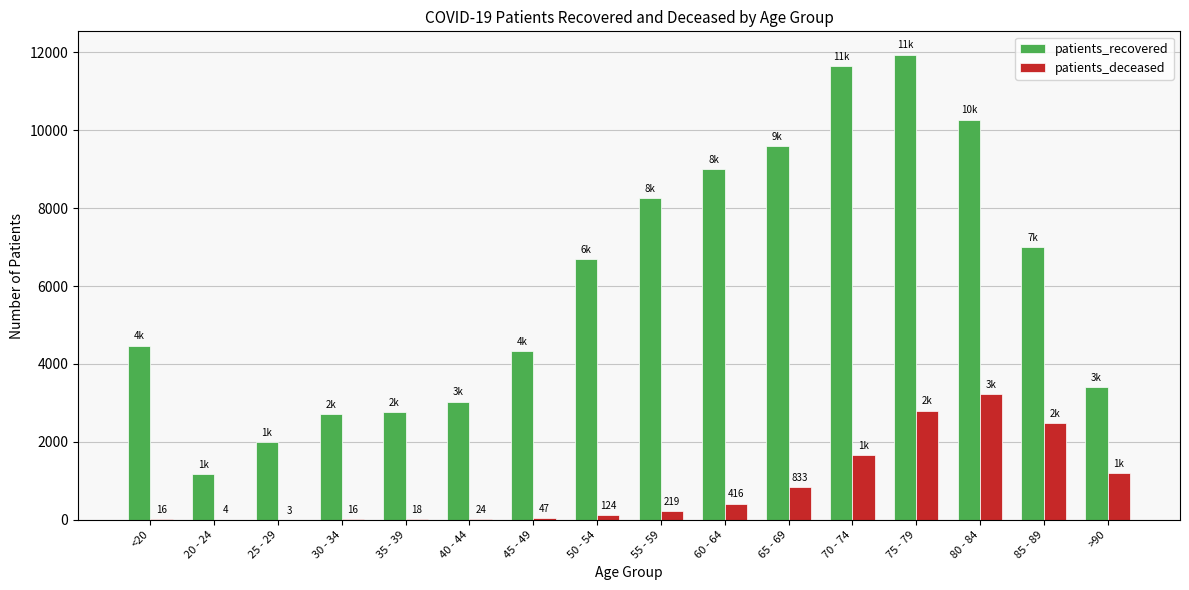

How many groups of bars are there?

16